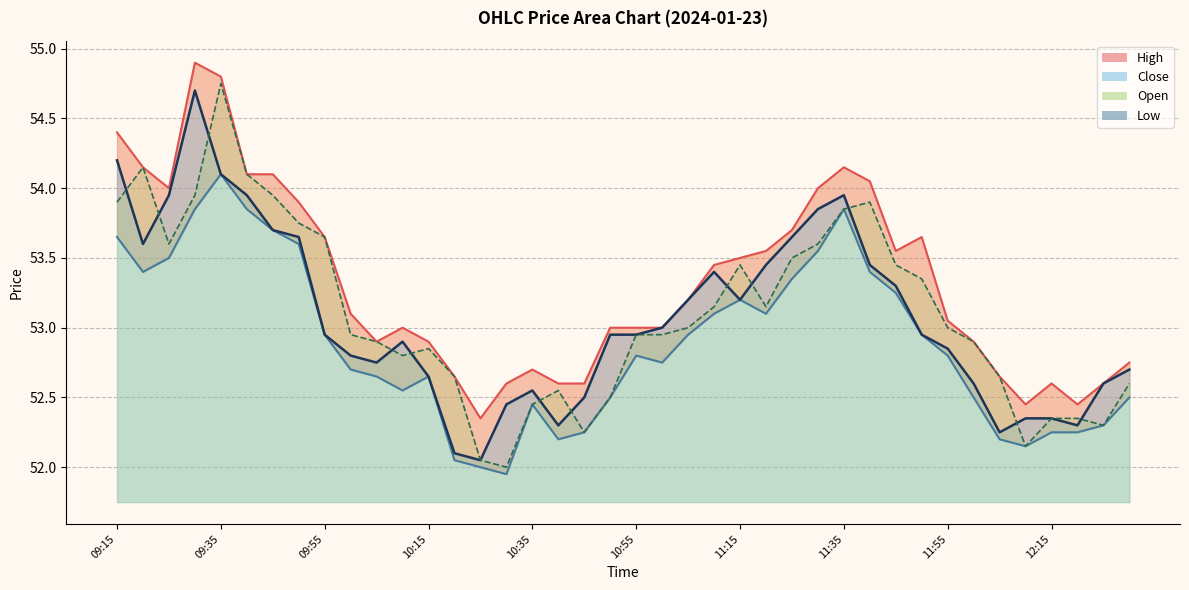

Rank the series by their maximum value, from lowest to highest.

Low, Close, Open, High